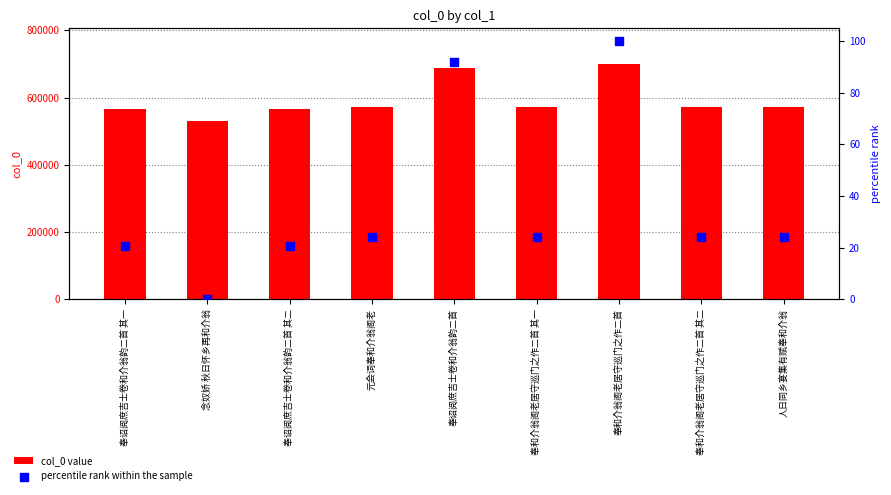

What is the total value across all series at 元会词奉和介翁阁老?

571297.2